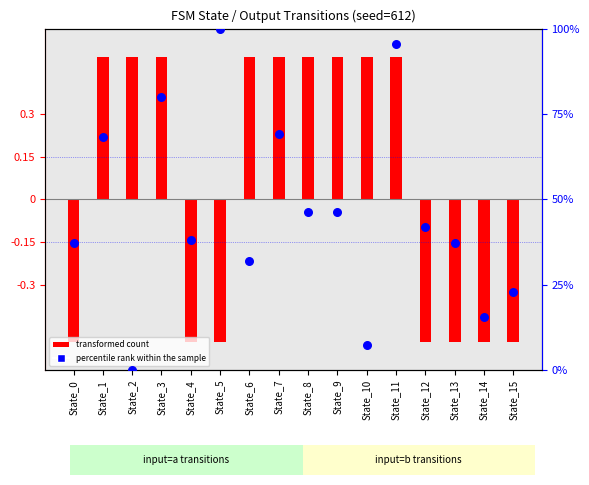

Which series has the largest total across all categories?

percentile rank within the sample